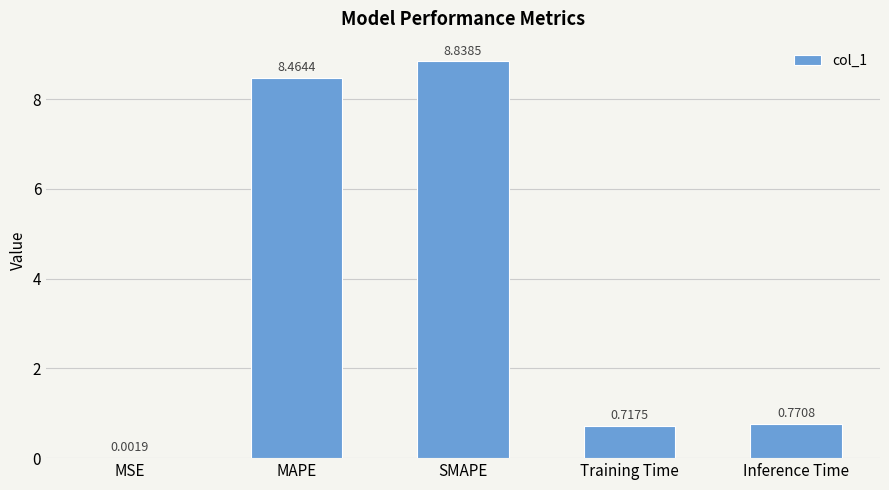

Which category has the highest value across all series?

SMAPE